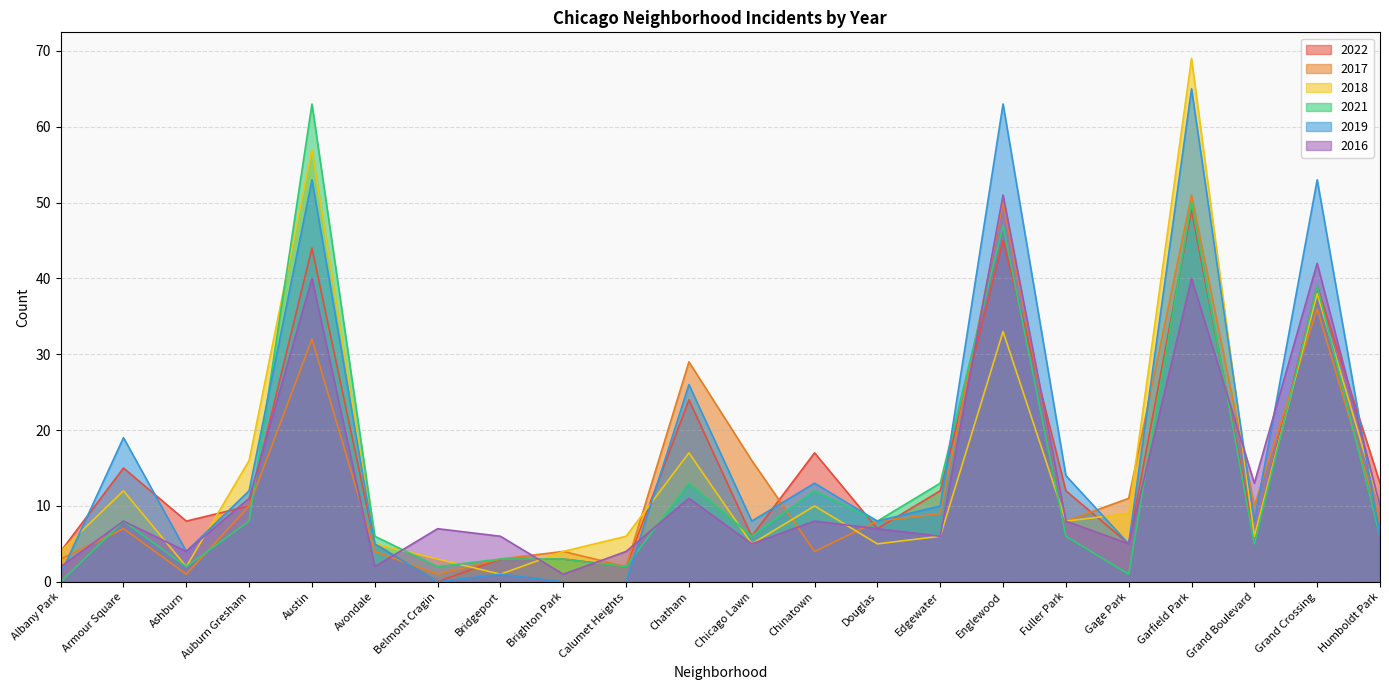

What is the sum of the 2018 values at Grand Boulevard and Grand Crossing?

44